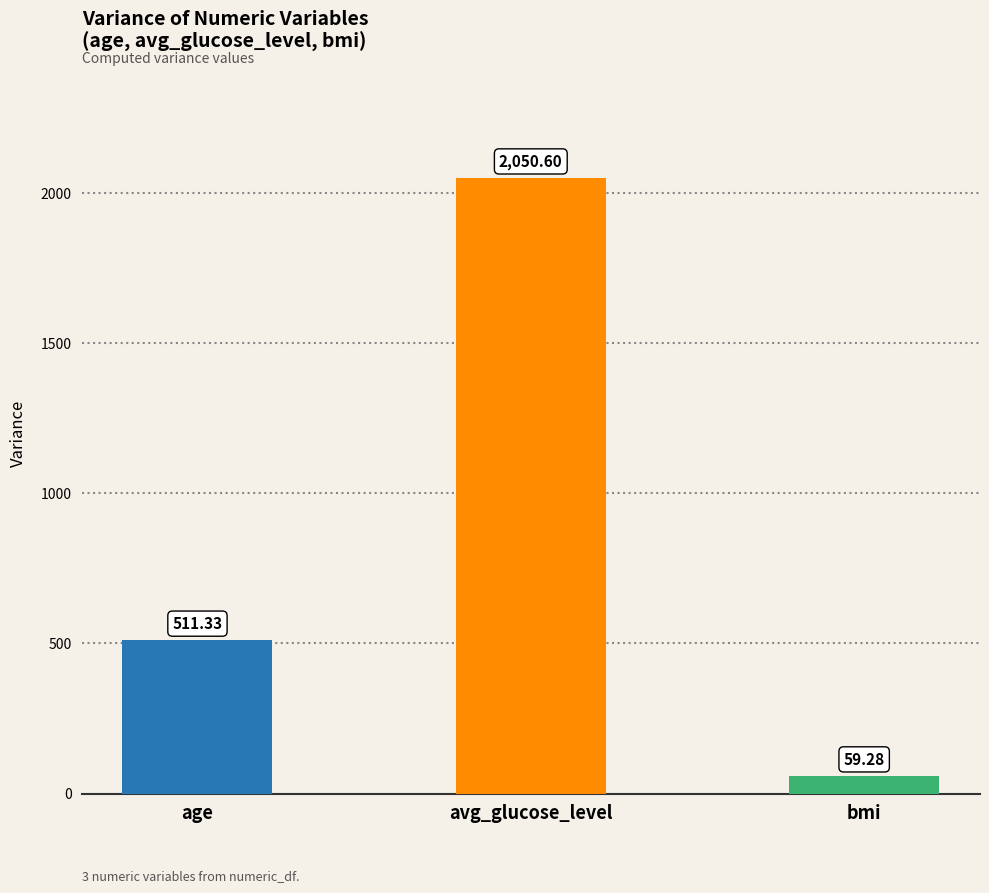

What is the difference between the maximum and minimum values?

1991.3